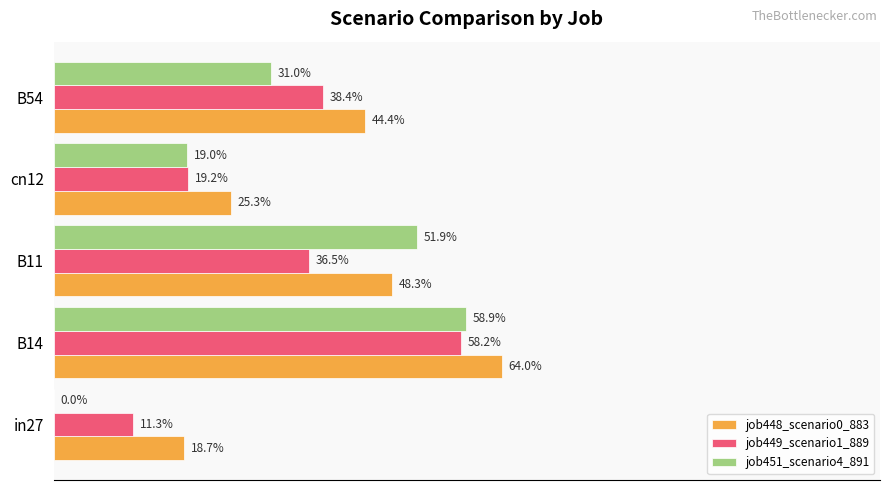

What are all the series names shown in the legend?

job448_scenario0_883, job449_scenario1_889, job451_scenario4_891